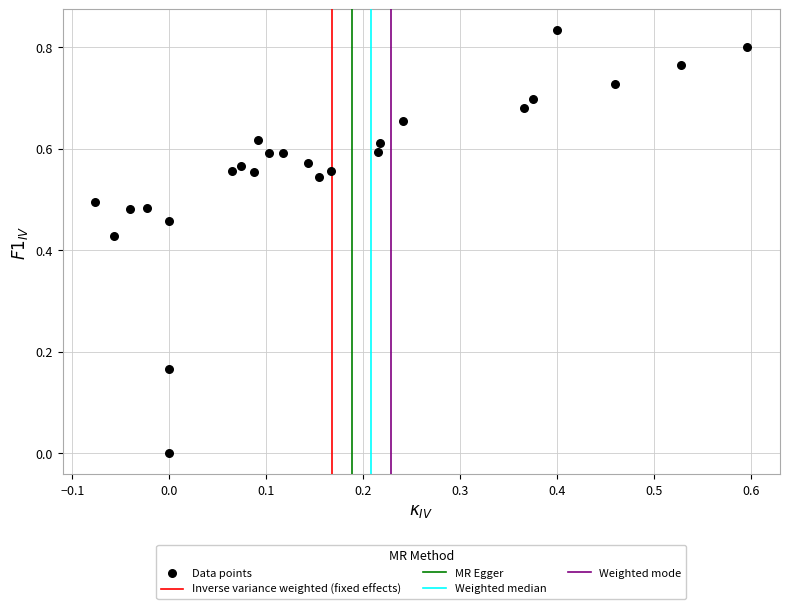

Count the number of points in this scatter plot.

25